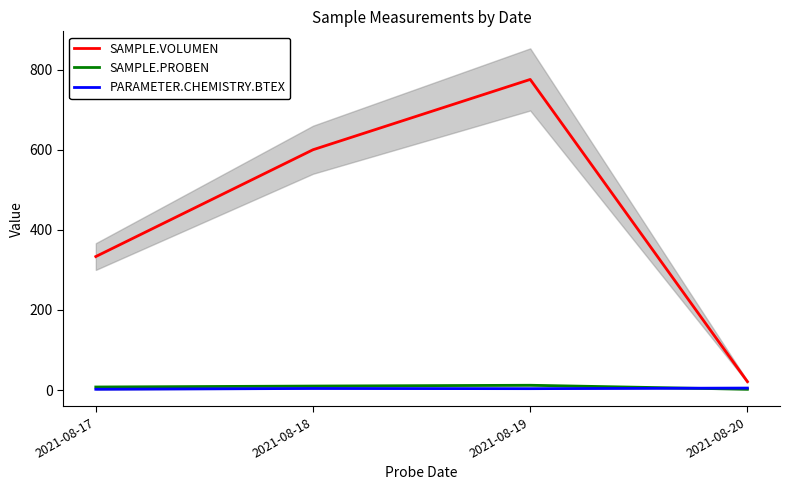

How many series are shown in this chart?

3